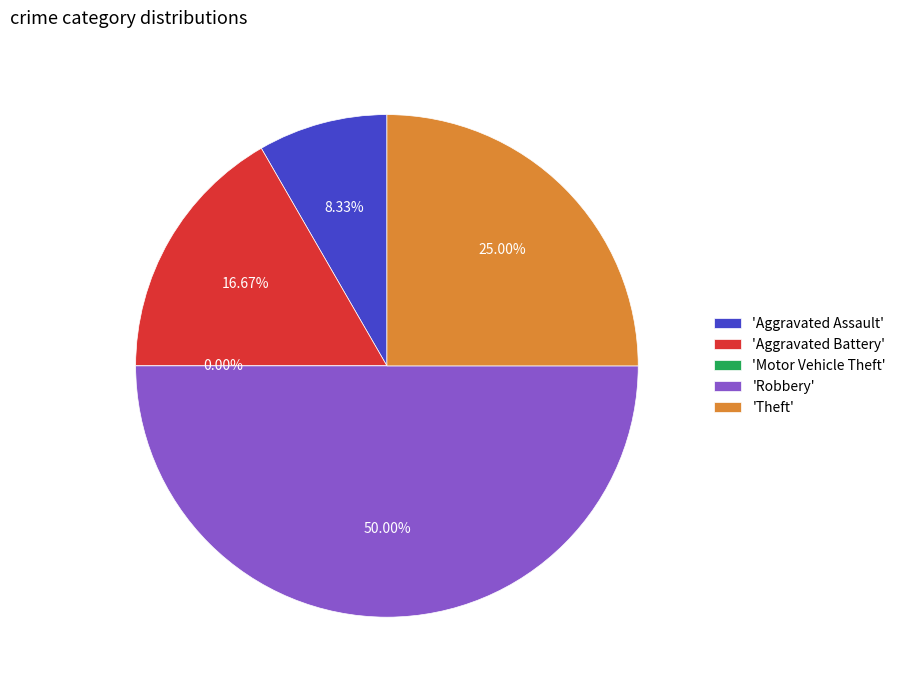

How much of the chart is everything except Motor Vehicle Theft?

100.0%